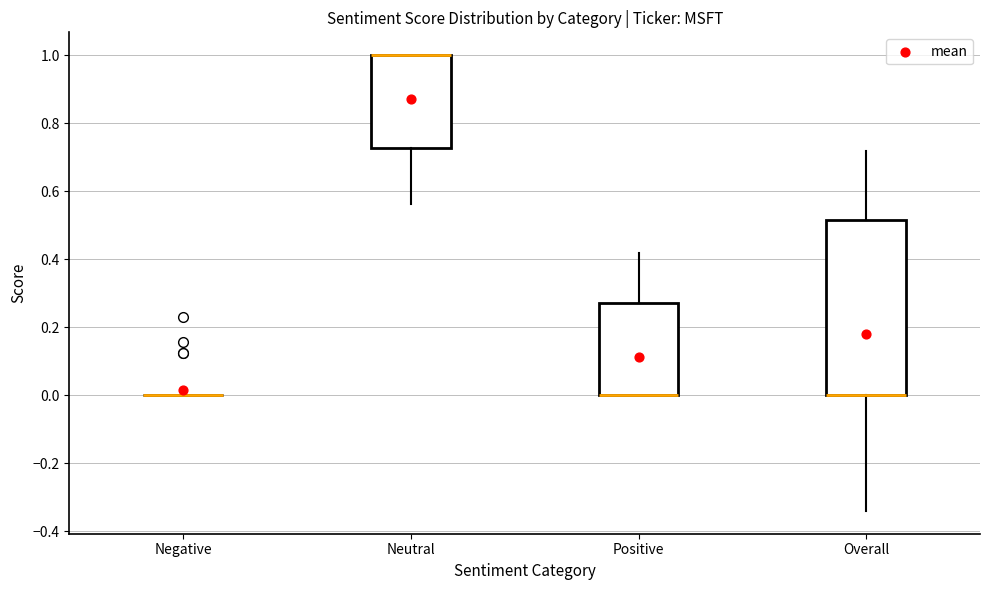

Reading left to right, read every box against the y-axis: the position of its median line, the range the box covers, and the ends of its whiskers. The values are not printed on the chart, so give them approximately, as read against the axis.

Negative: box collapsed to a line at 0.00, whiskers 0.00 to 0.00
Neutral: median 1.00 (drawn on the box's upper edge), box 0.72 to 1.00, whiskers 0.56 to 1.00
Positive: median 0.00 (drawn on the box's lower edge), box 0.00 to 0.28, whiskers 0.00 to 0.42
Overall: median 0.00 (drawn on the box's lower edge), box 0.00 to 0.52, whiskers -0.34 to 0.72